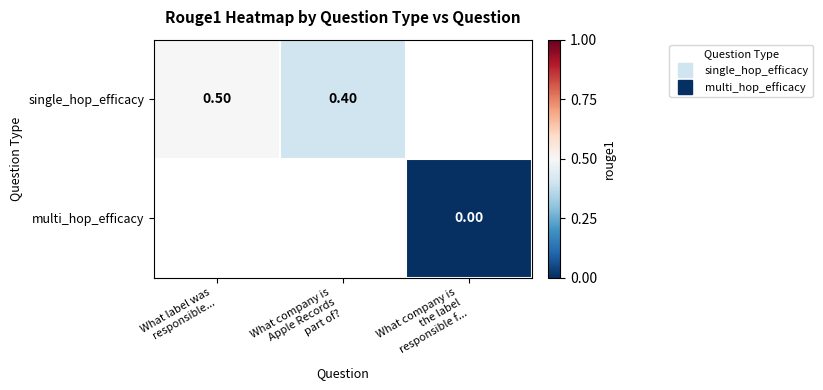

What is the difference between the single_hop_efficacy values at What label was responsible... and What company is Apple Records part of??

0.1